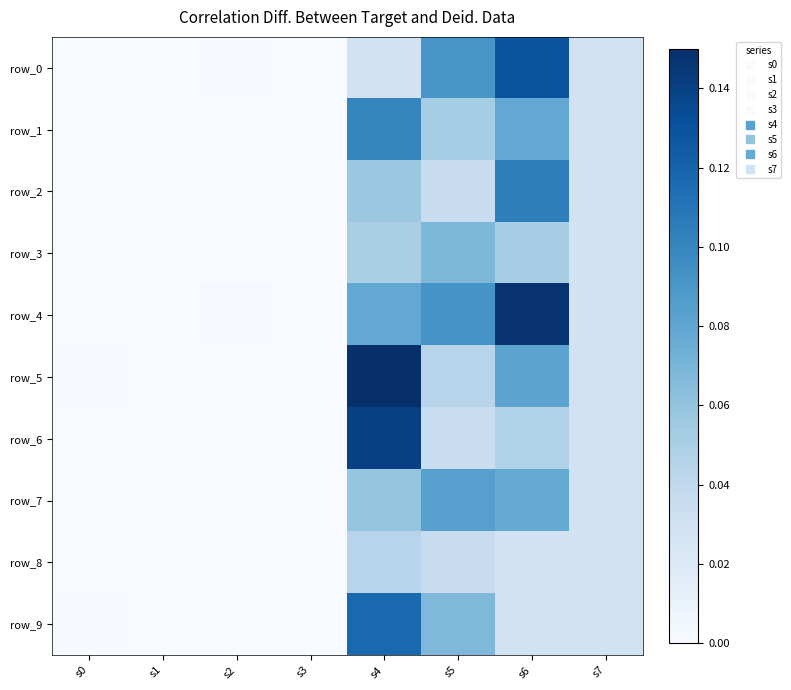

Which series changed the most between s2 and s4?

row_5